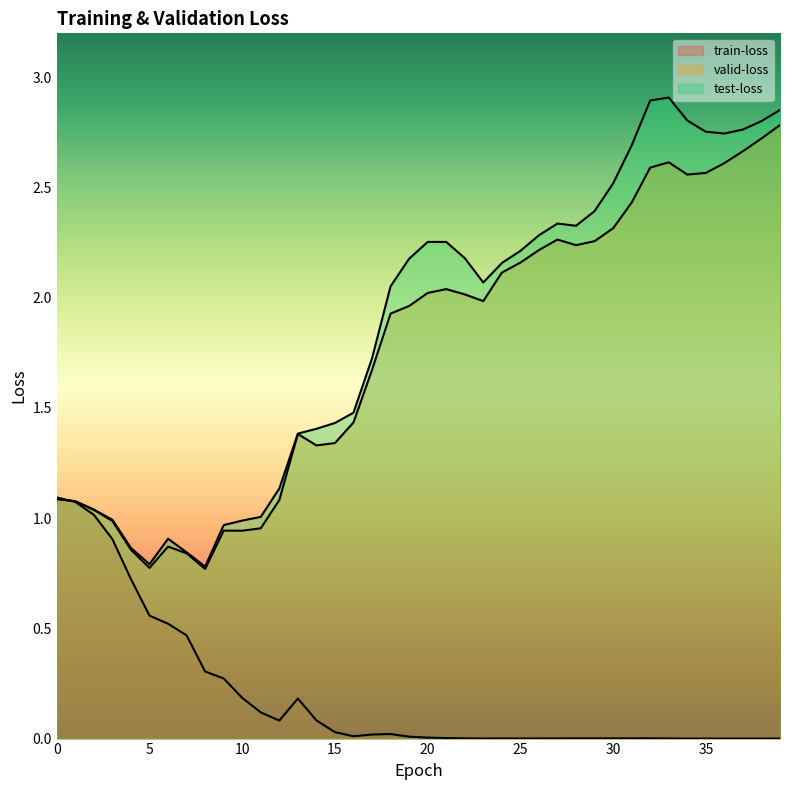

What is the value of the test-loss point at the 5th from the left?

0.9